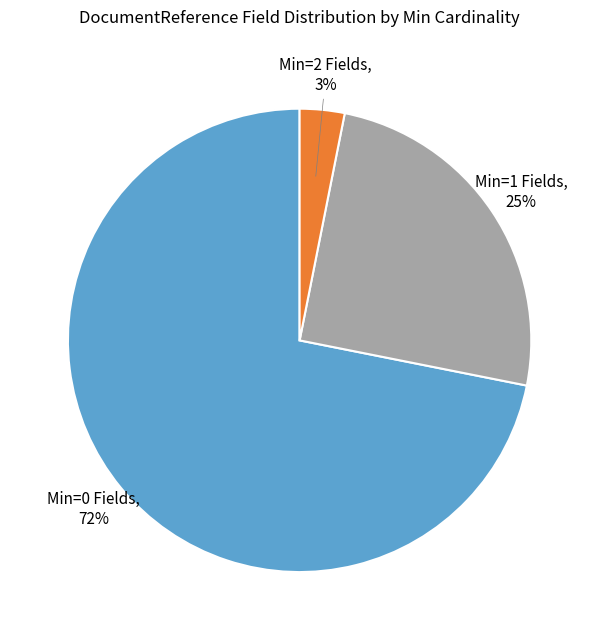

To the nearest percent, what is the average slice percentage?

33%